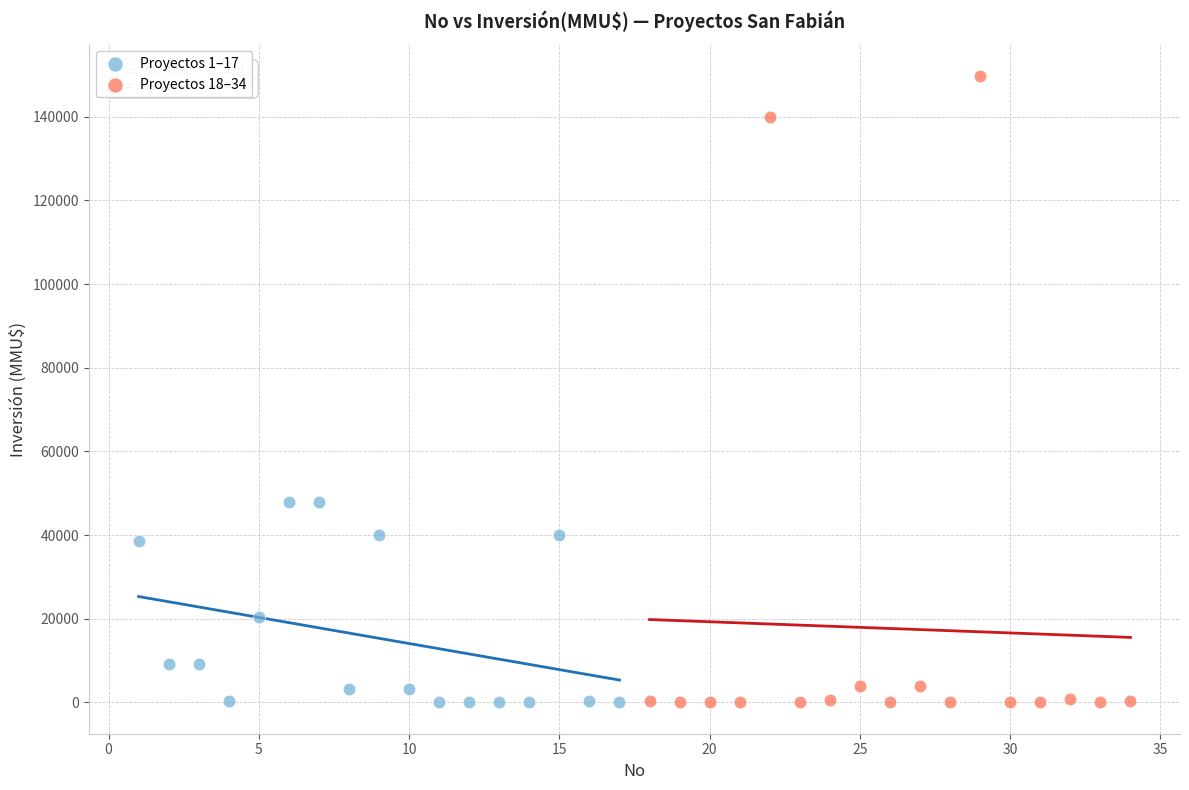

What are all the series names shown in the legend?

Proyectos 1–17, Proyectos 18–34